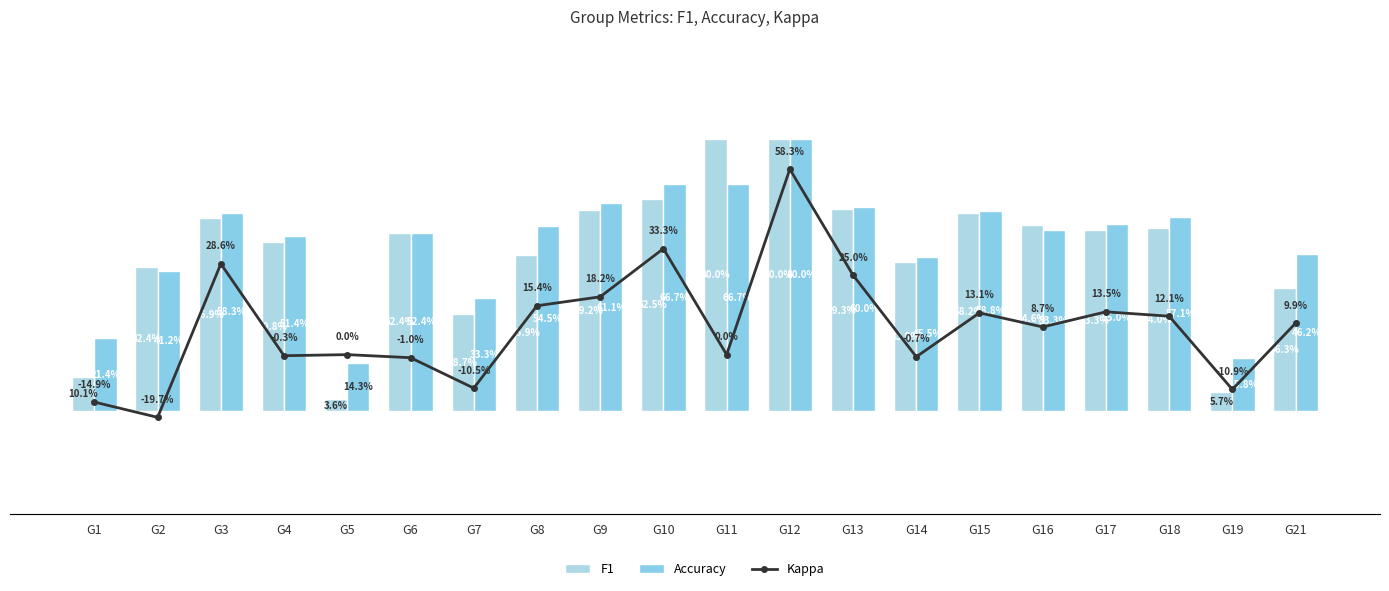

Reading left to right, what are all the values shown in this chart?

F1: 0.1	0.4	0.6	0.5	0.0	0.5	0.3	0.5	0.6	0.6	0.8	0.8	0.6	0.4	0.6	0.5	0.5	0.5	0.1	0.4
Accuracy: 0.2	0.4	0.6	0.5	0.1	0.5	0.3	0.5	0.6	0.7	0.7	0.8	0.6	0.5	0.6	0.5	0.6	0.6	0.2	0.5
Kappa: -0.1	-0.2	0.3	-0.0	0.0	-0.0	-0.1	0.2	0.2	0.3	0.0	0.6	0.2	-0.0	0.1	0.1	0.1	0.1	-0.1	0.1